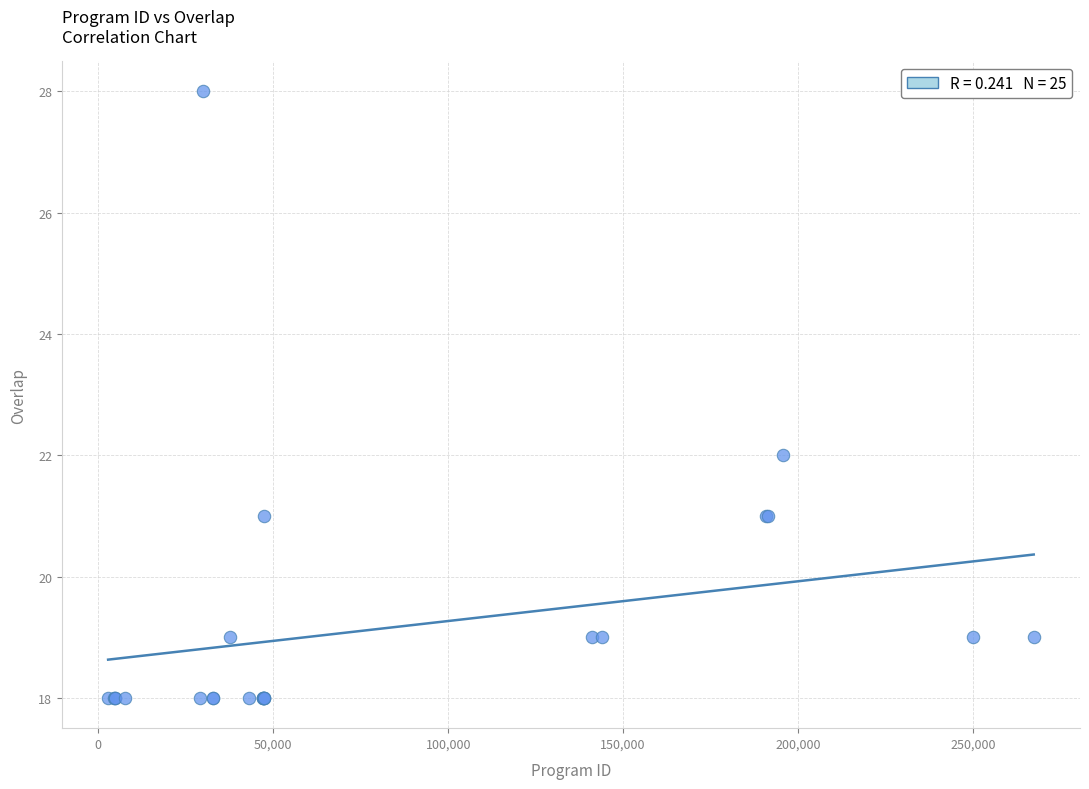

What Y value in the scatter plot is closest to 23?

22